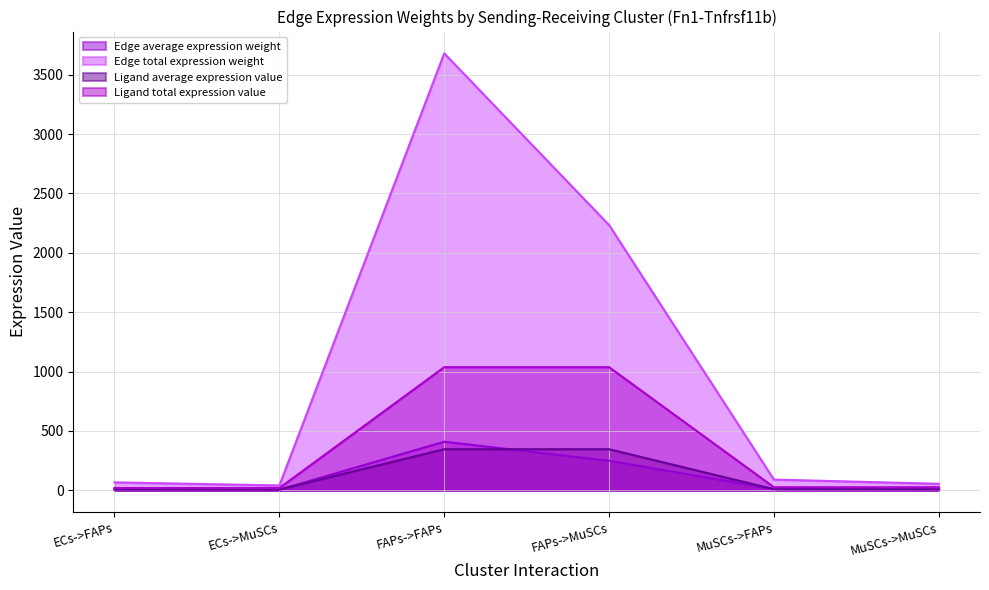

What is the value of the Edge average expression weight point at the 3rd from the left?

408.8